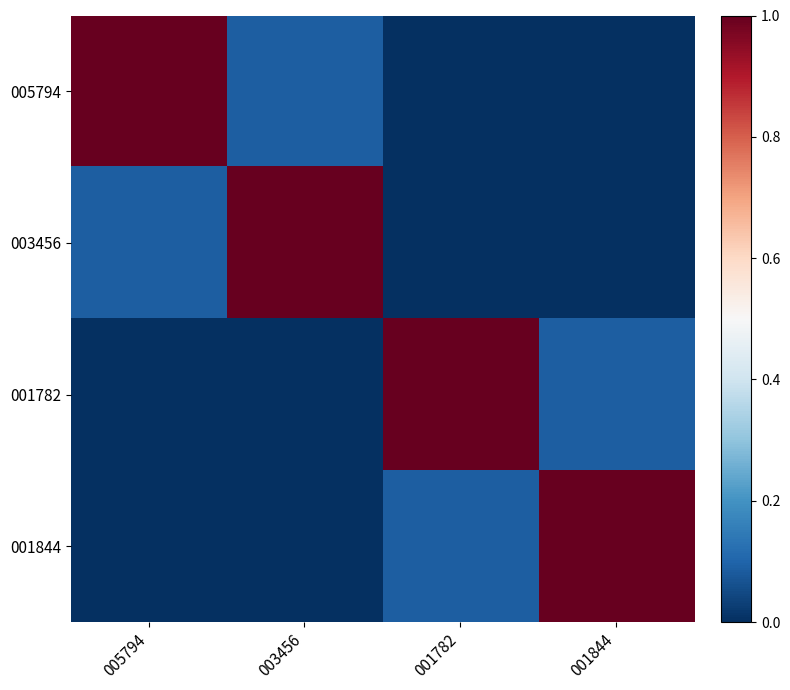

Reading right to left, transcribe all the data shown in this chart.

005794: 001844=0.0	001782=0.0	003456=0.1	005794=1.0
003456: 001844=0.0	001782=0.0	003456=1.0	005794=0.1
001782: 001844=0.1	001782=1.0	003456=0.0	005794=0.0
001844: 001844=1.0	001782=0.1	003456=0.0	005794=0.0